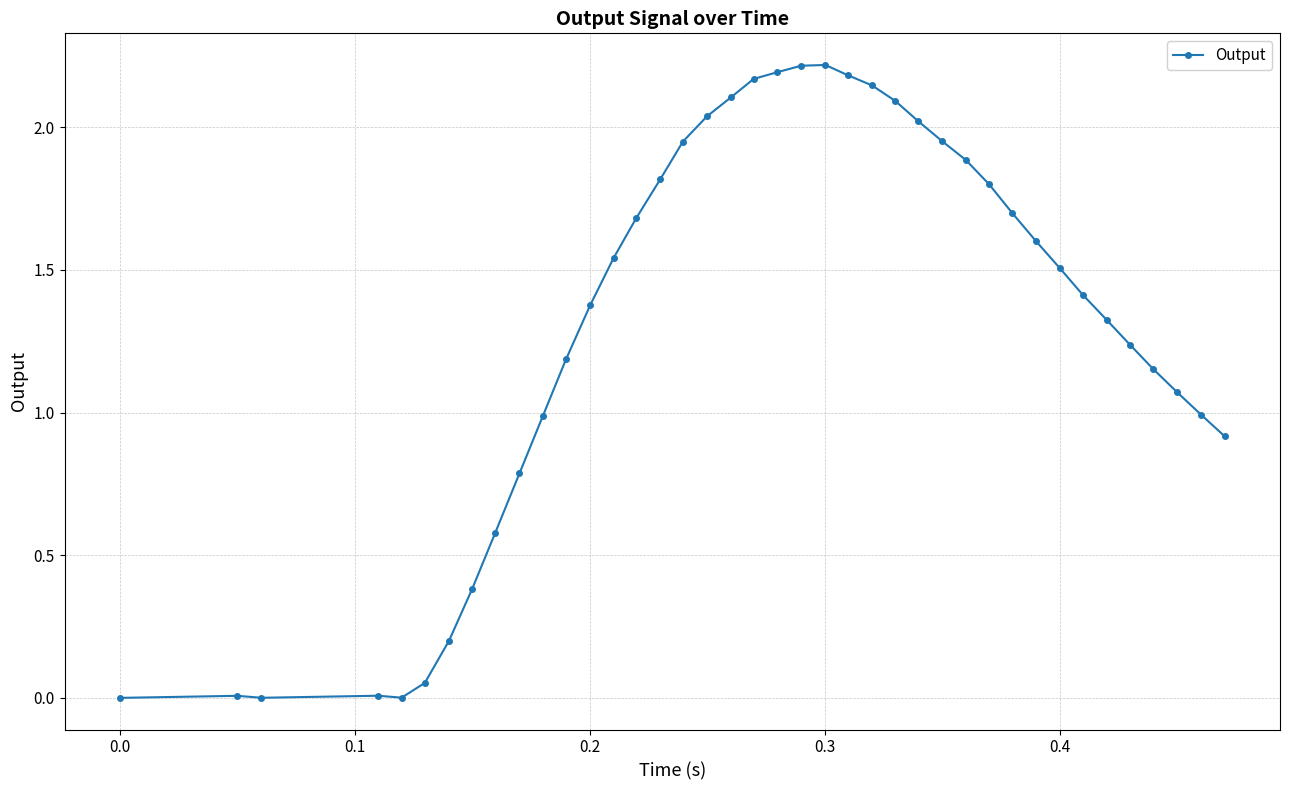

What is the sum of all values?

52.5